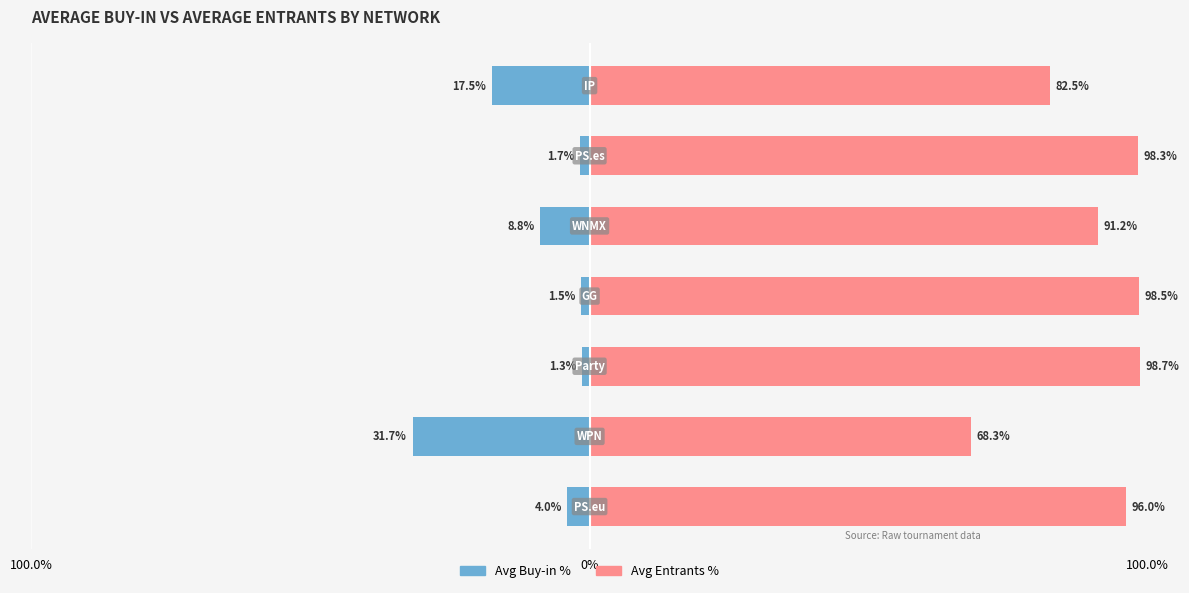

Reading left to right, what are all the values shown in this chart?

Avg Buy-in %: 4.0	31.7	1.3	1.5	8.8	1.7	17.5
Avg Entrants %: 96.0	68.3	98.7	98.5	91.2	98.3	82.5